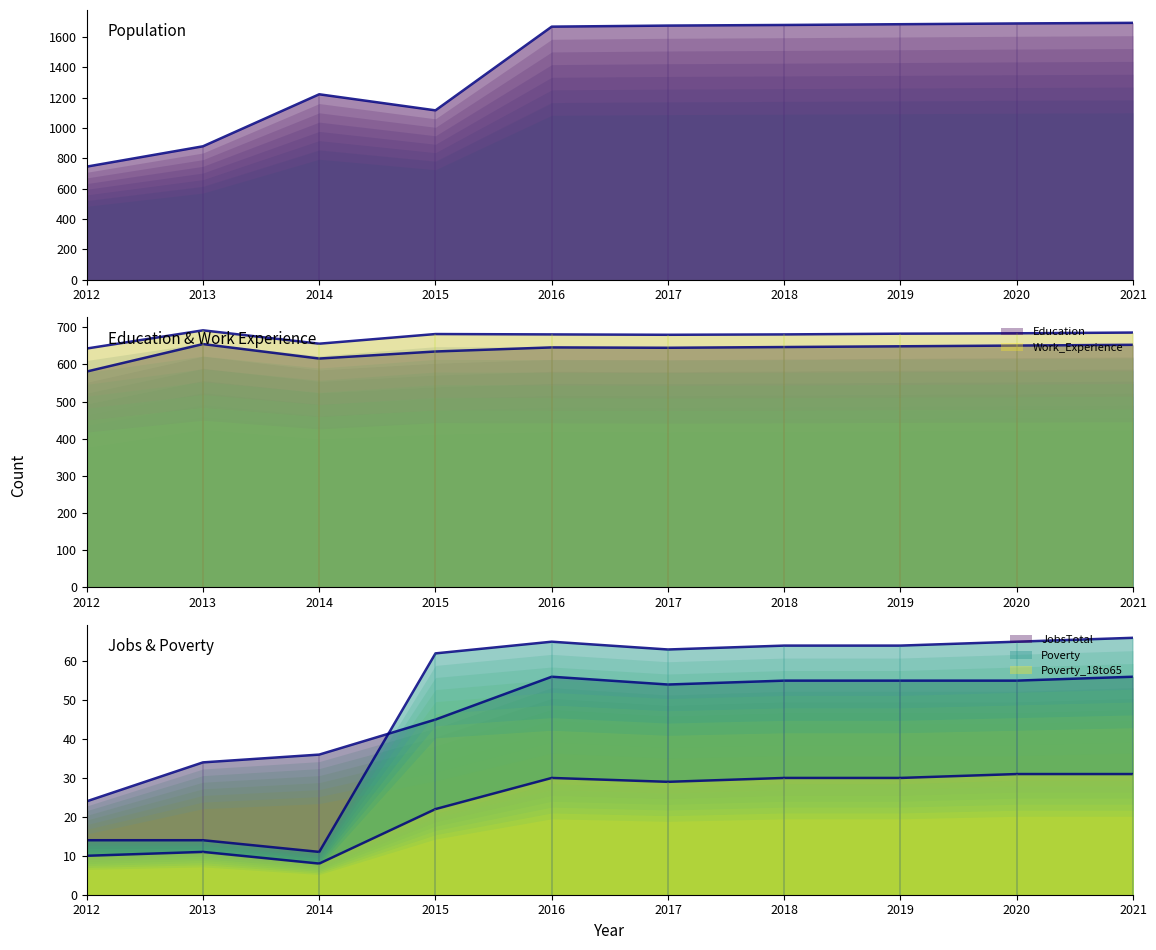

How many lines are shown in the chart?

6